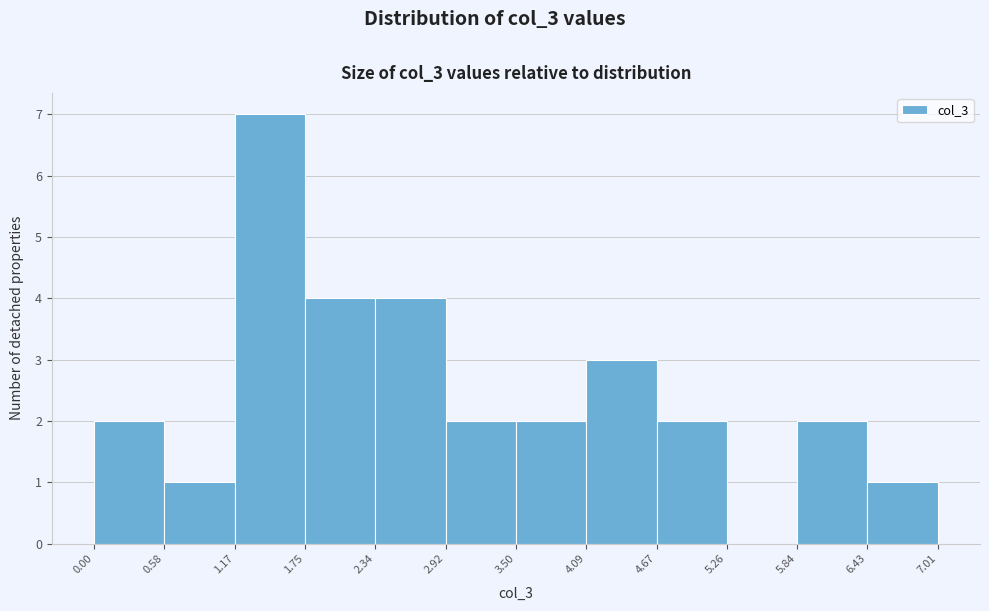

Reading left to right, list every bar in this chart as the range it spans on the x-axis followed by its height. The values are not printed on the chart, so give them approximately, as read against the axis.

0.00 to 0.58: 2
0.58 to 1.17: 1
1.17 to 1.75: 7
1.75 to 2.34: 4
2.34 to 2.92: 4
2.92 to 3.50: 2
3.50 to 4.09: 2
4.09 to 4.67: 3
4.67 to 5.26: 2
5.26 to 5.84: 0
5.84 to 6.43: 2
6.43 to 7.01: 1